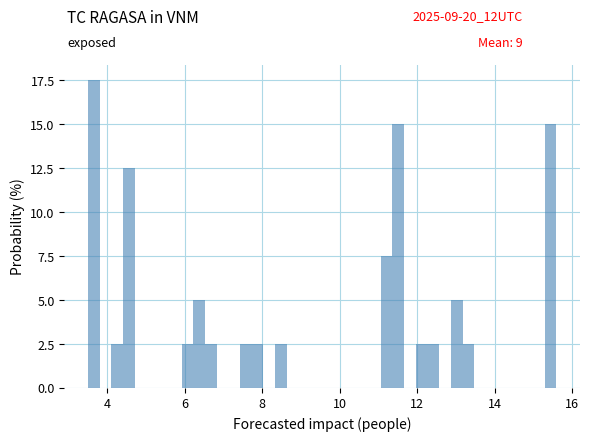

Read against the x-axis, roughly where is the centre of the tallest bar?

3.6